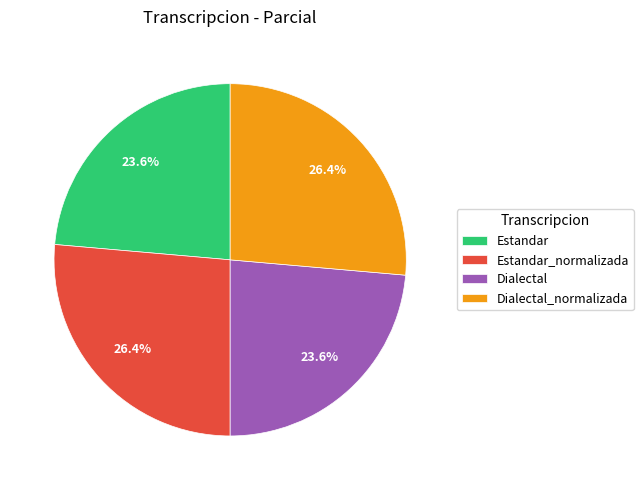

What percentage is the Estandar_normalizada slice, to the nearest percent?

26%